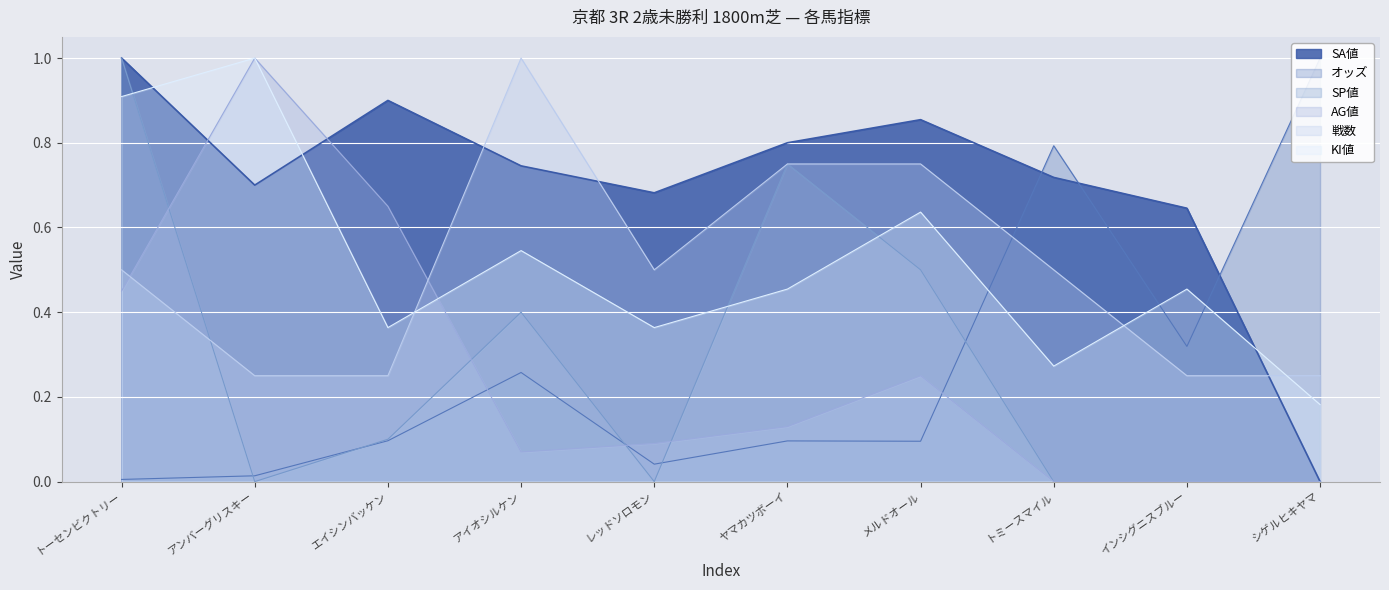

Which category has the lowest value in the オッズ series?

トーセンビクトリー